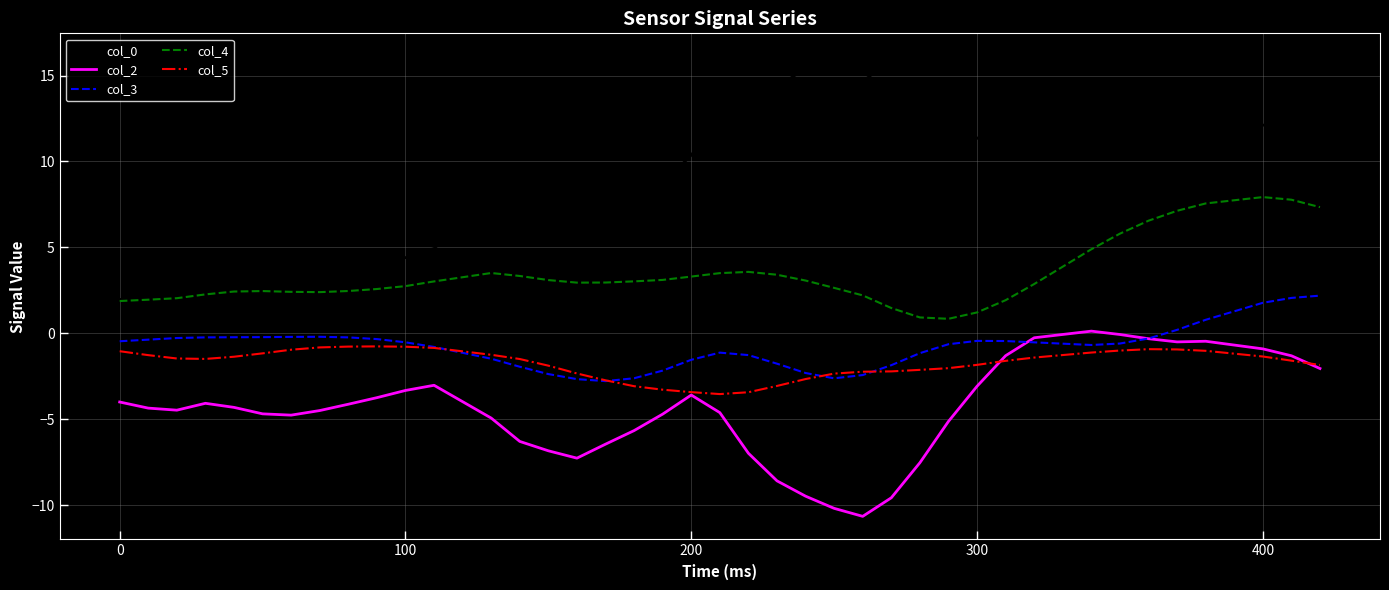

Which series has the largest total across all categories?

col_0